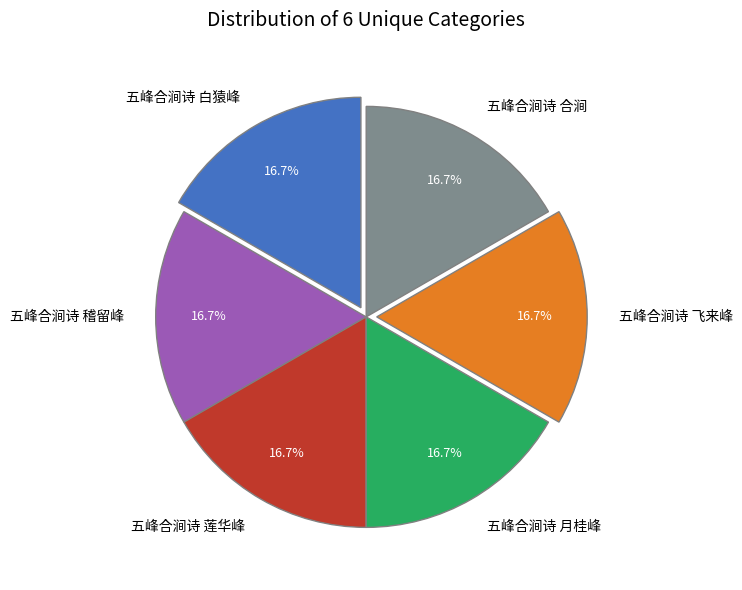

To the nearest percent, what percentage of the pie is 五峰合涧诗 月桂峰?

17%